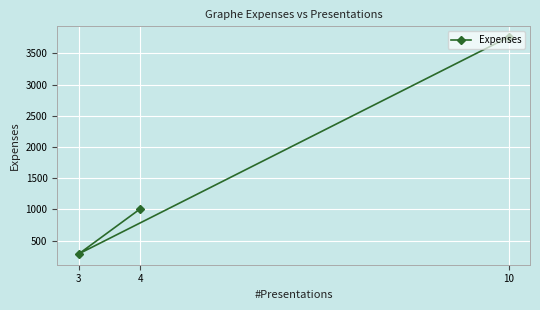

How many lines are shown in the chart?

1